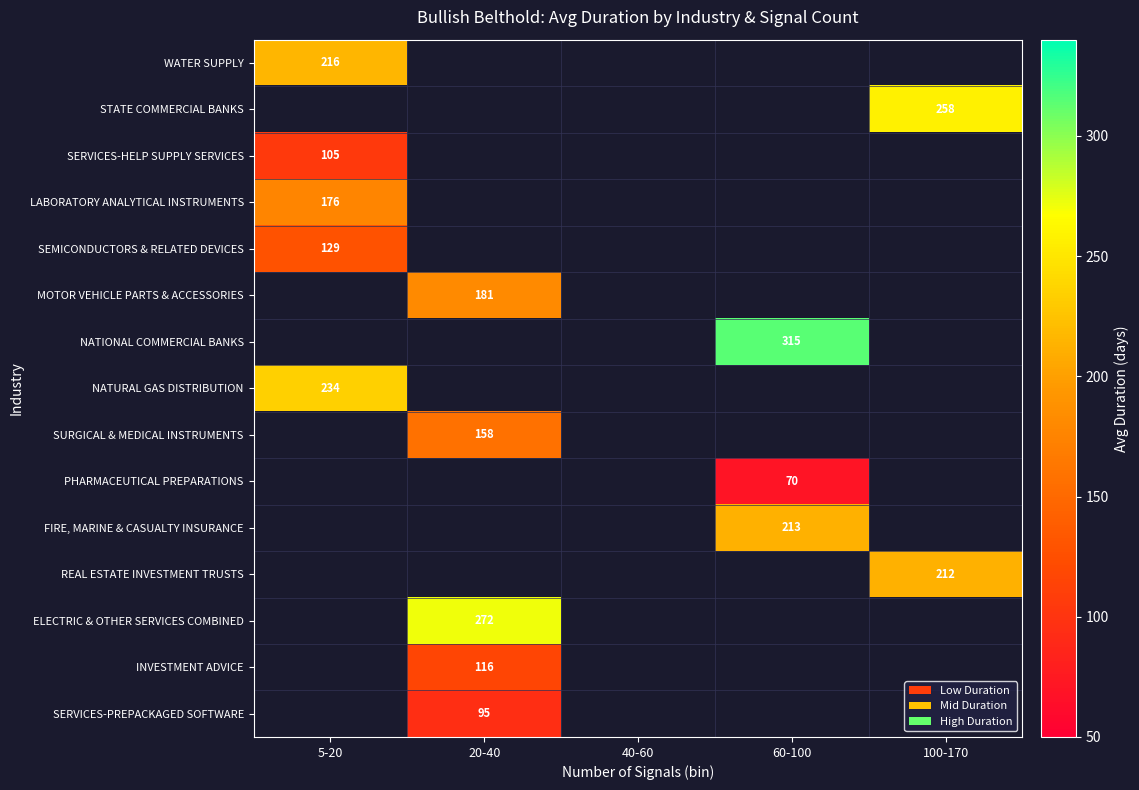

The WATER SUPPLY series shows 285 at 5-20. True or false?

False